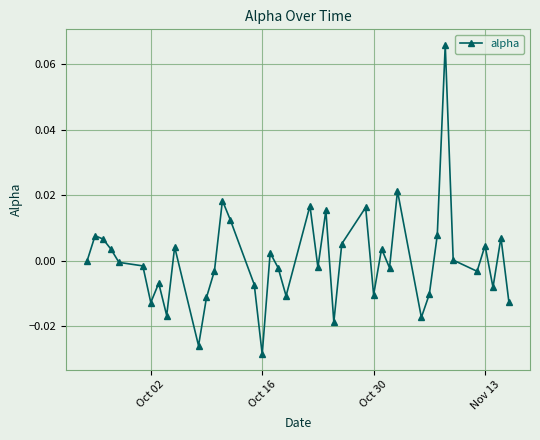

True or false: there are more than 1 points higher than both neighbors.

True